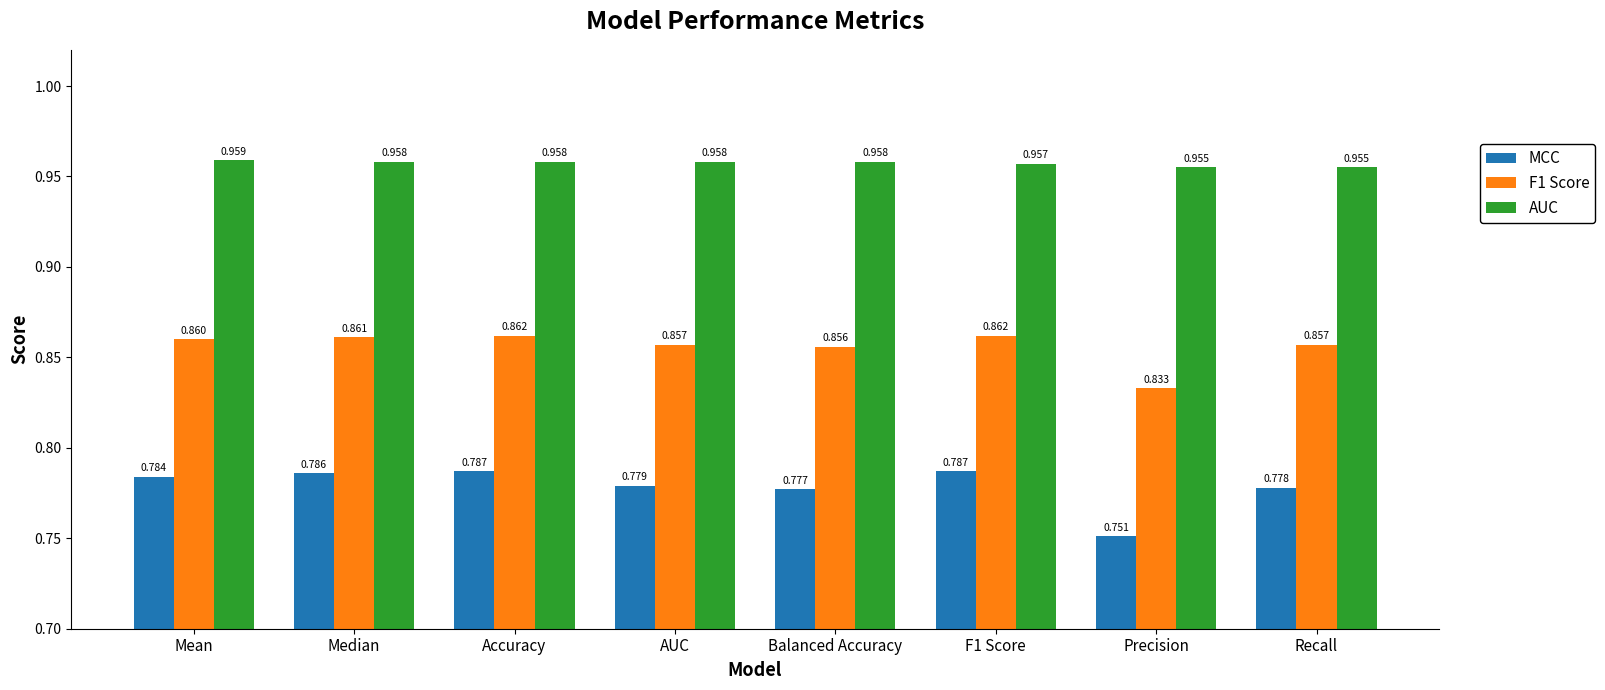

Rank the series at Mean from highest to lowest value.

AUC, F1 Score, MCC